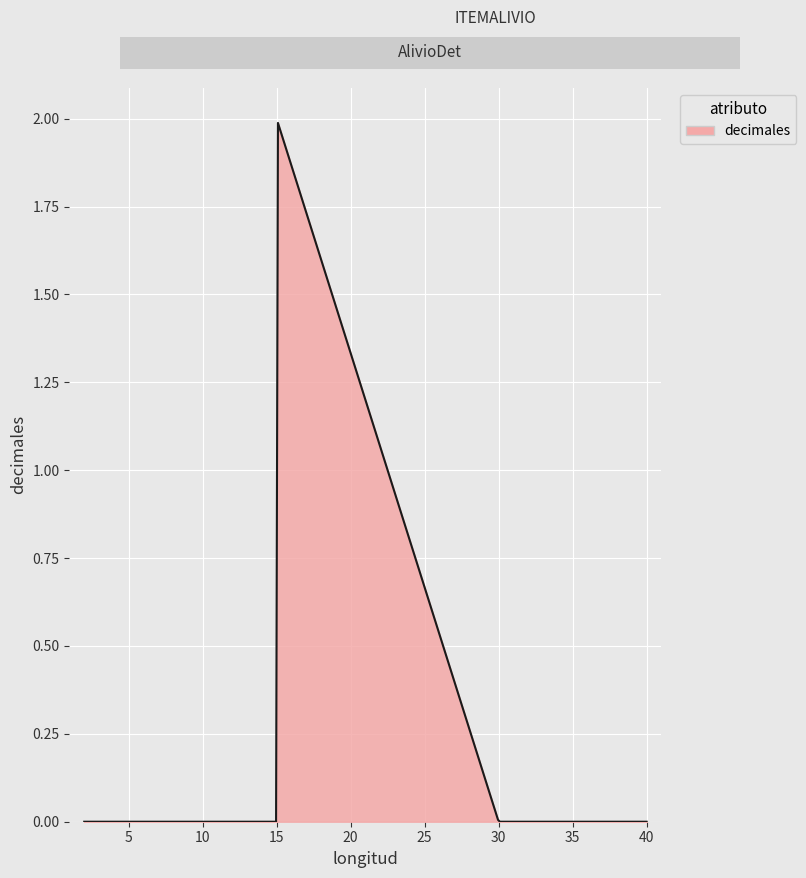

How many lines are shown in the chart?

1